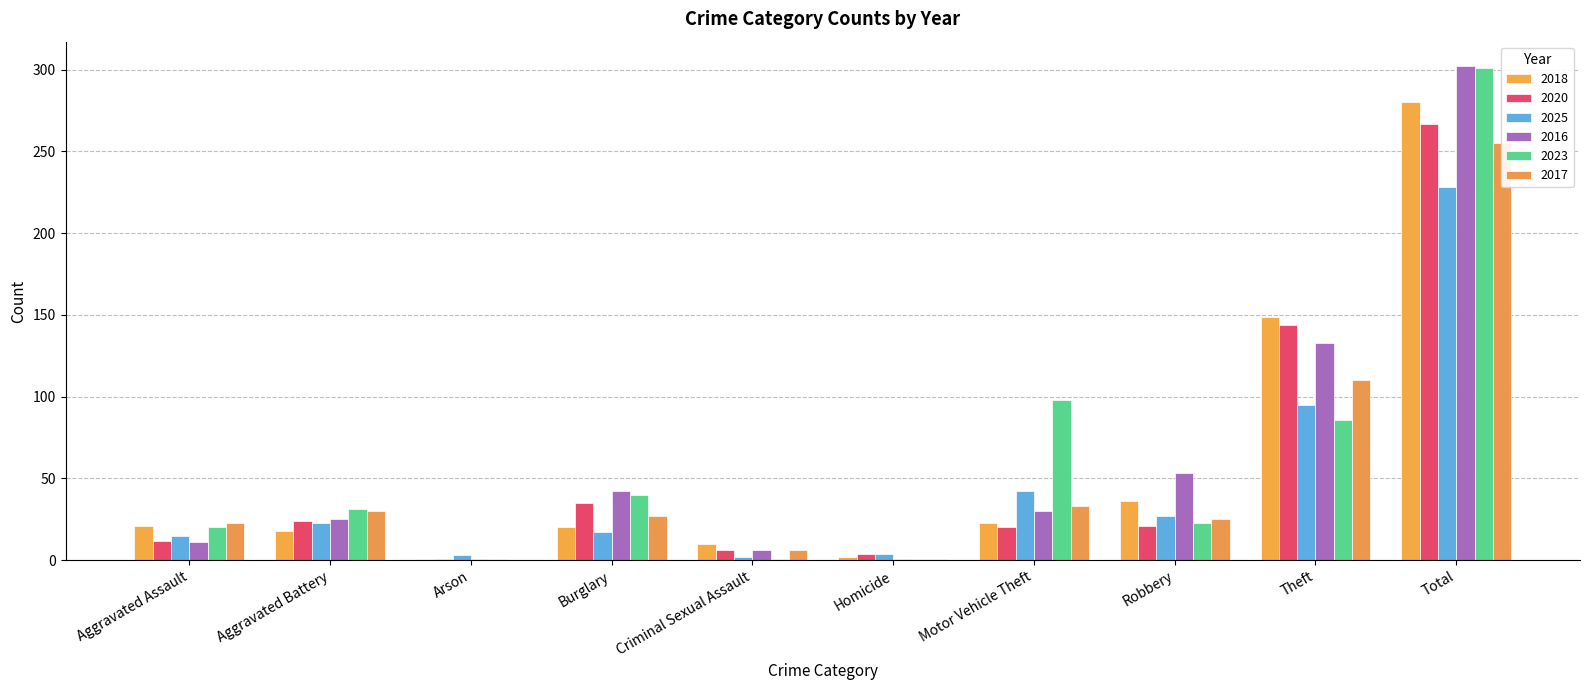

Reading left to right, what are all the values shown in this chart?

2018: 21	18	1	20	10	2	23	36	149	280
2020: 12	24	1	35	6	4	20	21	144	267
2025: 15	23	3	17	2	4	42	27	95	228
2016: 11	25	1	42	6	1	30	53	133	302
2023: 20	31	1	40	1	1	98	23	86	301
2017: 23	30	0	27	6	1	33	25	110	255